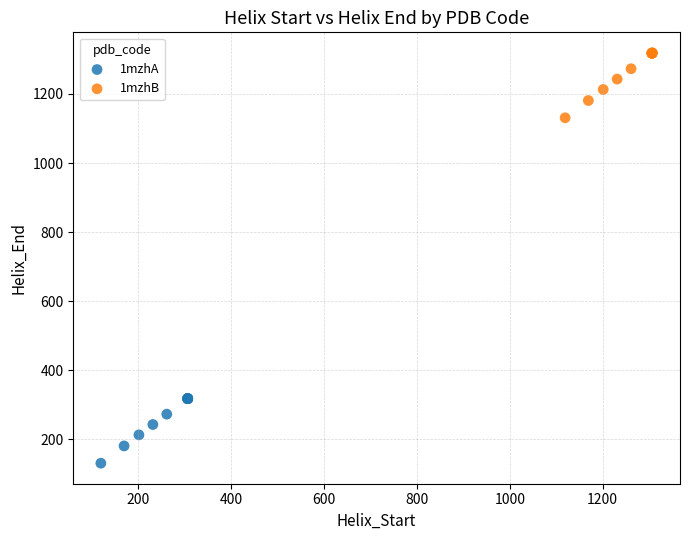

Which series reaches the minimum Y coordinate?

1mzhA